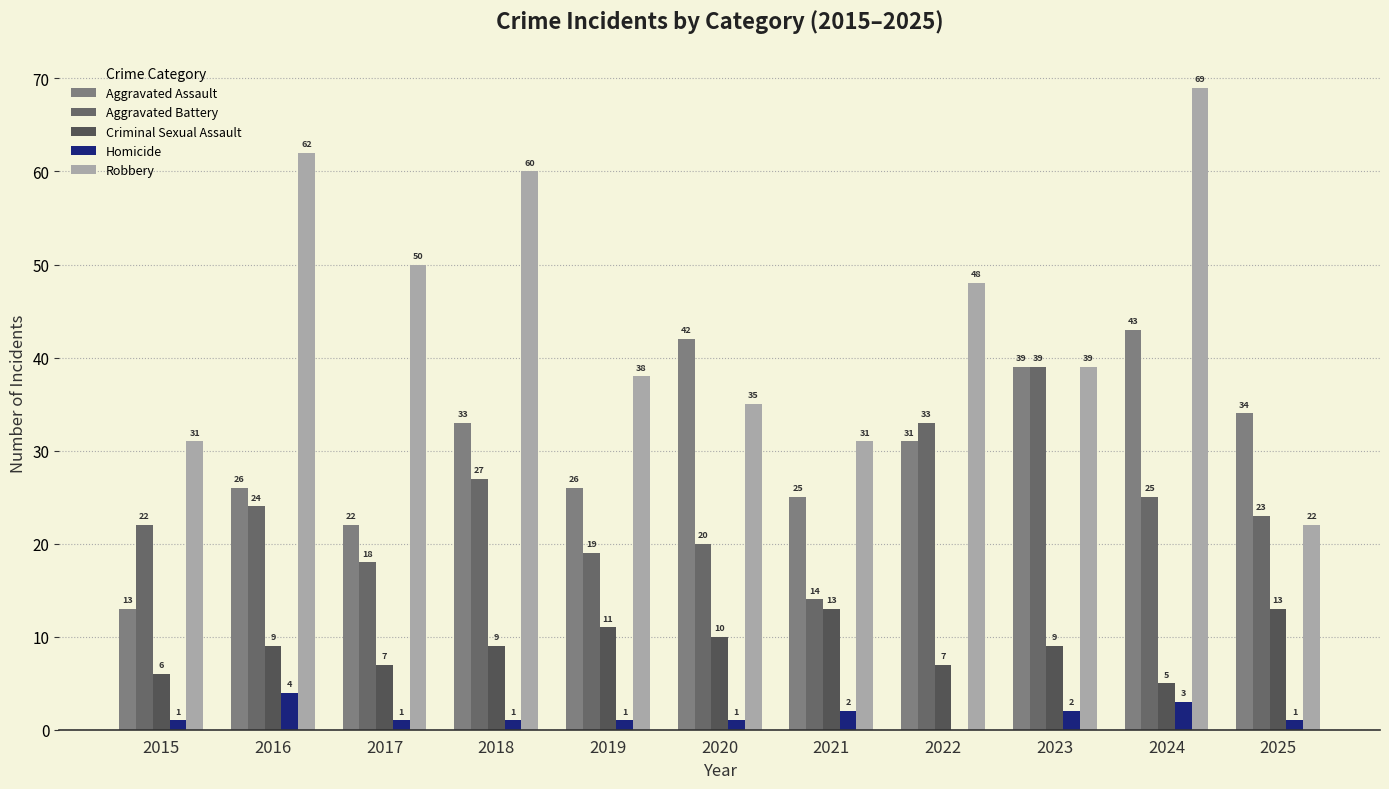

Are the bars grouped side by side (vs. stacked)?

Yes